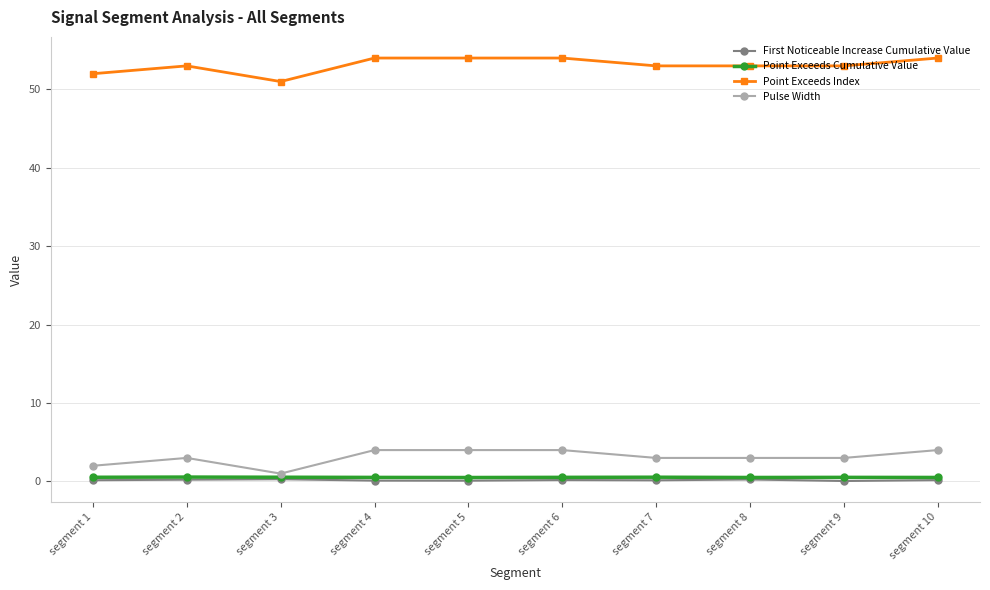

What is the greatest value displayed?

54.0